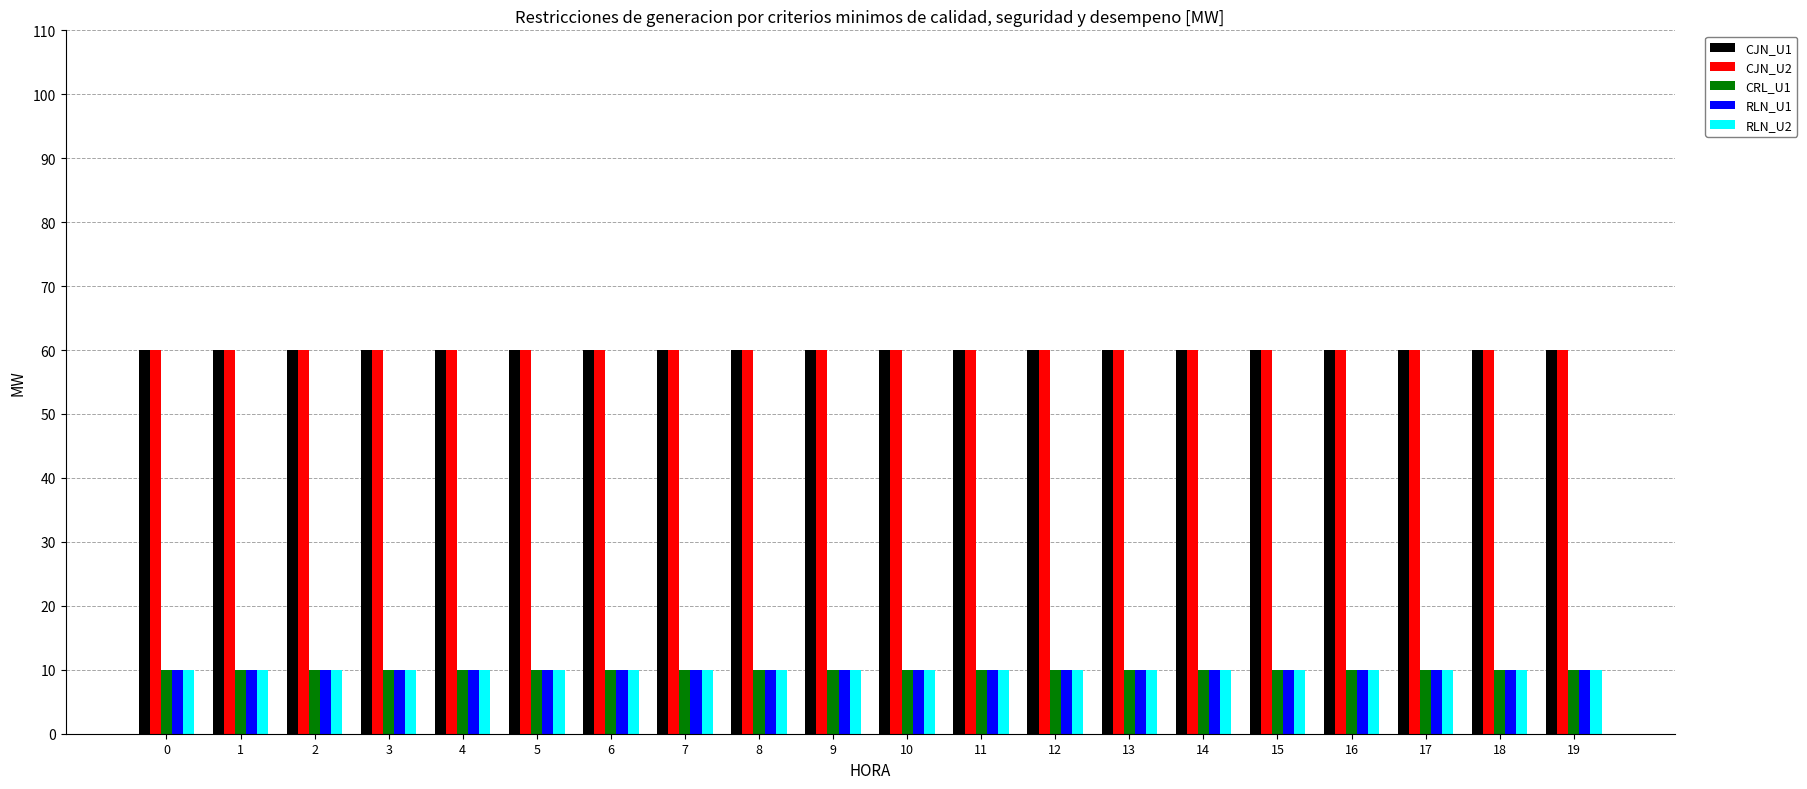

The CRL_U1 series shows 6 at 6. True or false?

False